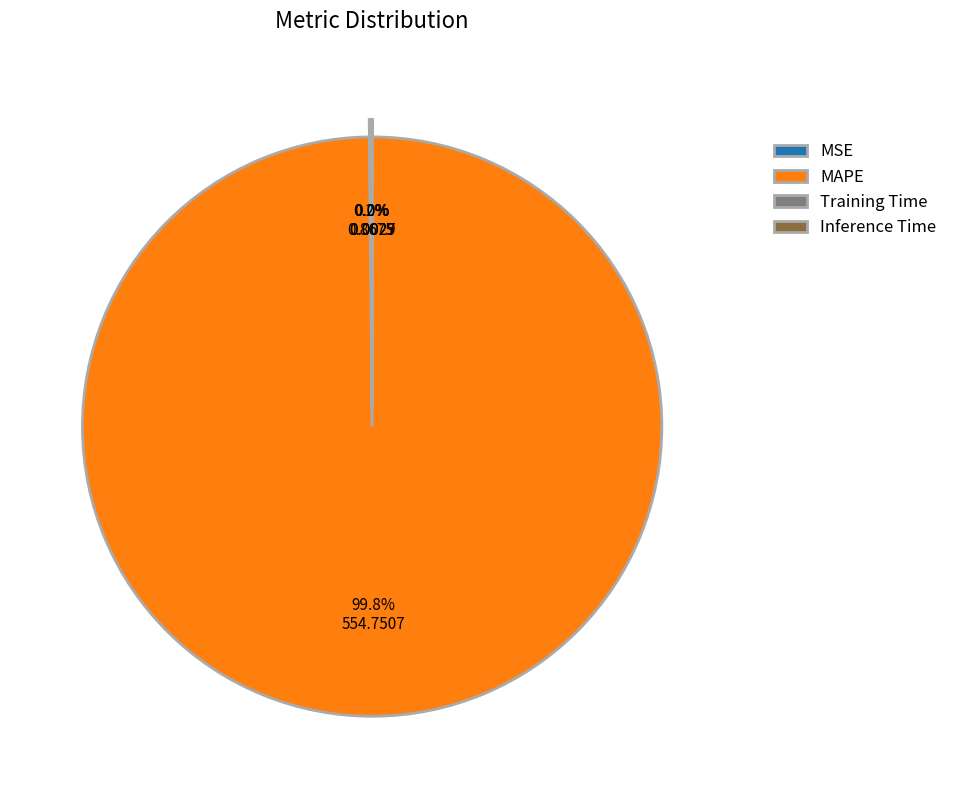

What is the largest slice in the pie chart?

MAPE